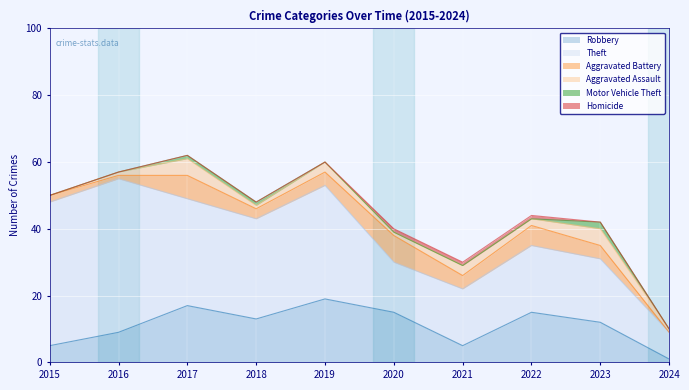

At which category is the sum across all series the highest?

2017